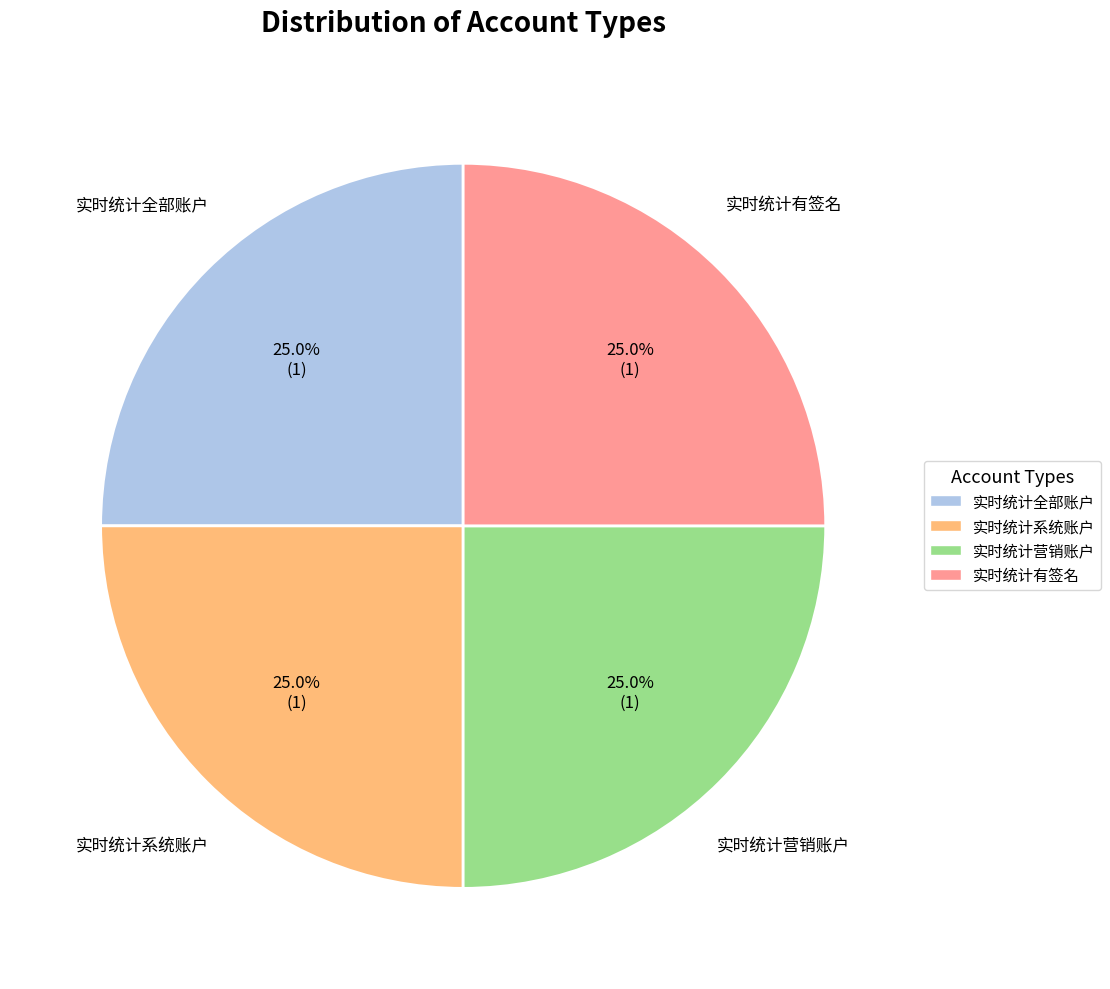

True or false: 实时统计营销账户 accounts for 53% of the total.

False